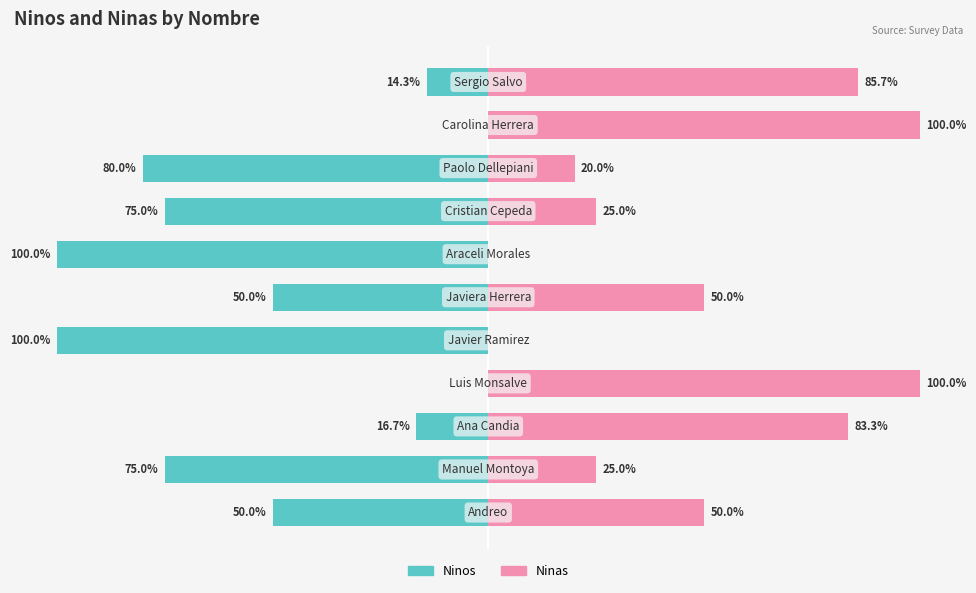

Rank the series at 50 from highest to lowest value.

Ninas, Ninos